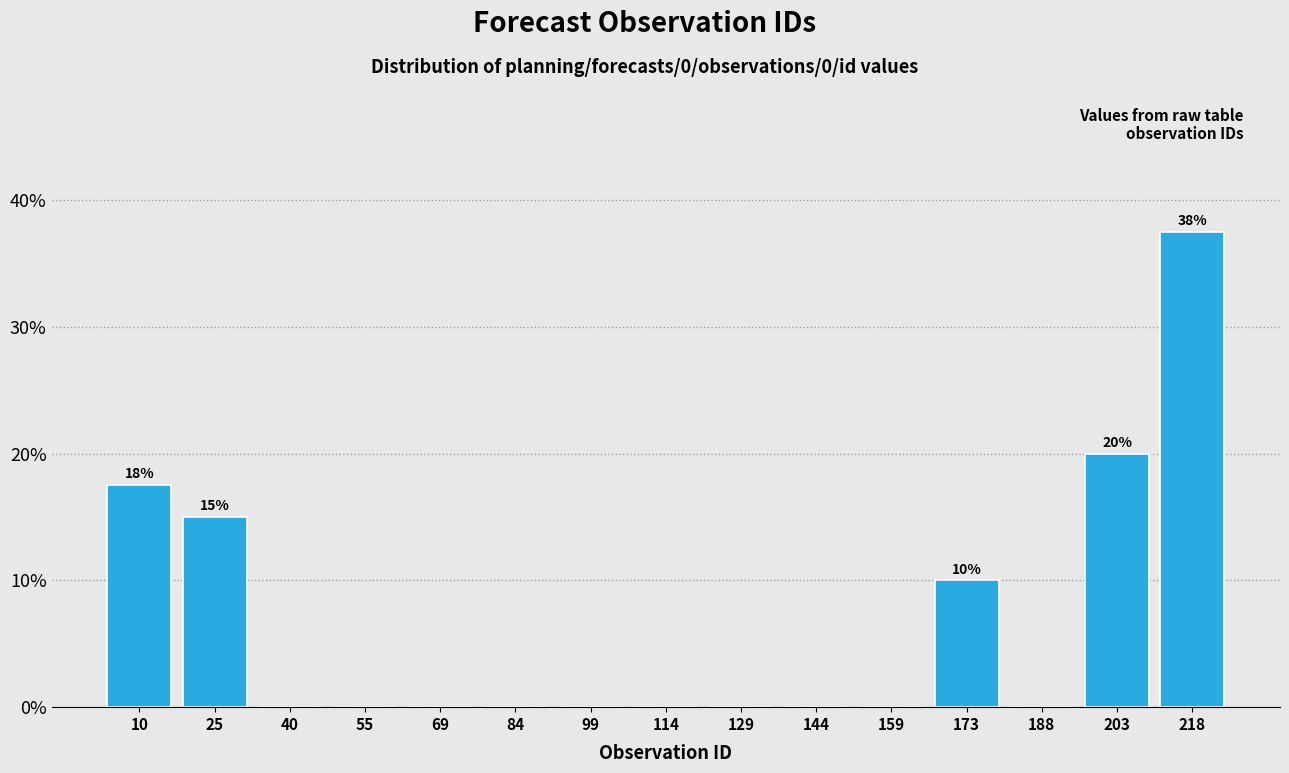

Over which range of the x-axis is the bar tallest?

212 to 226